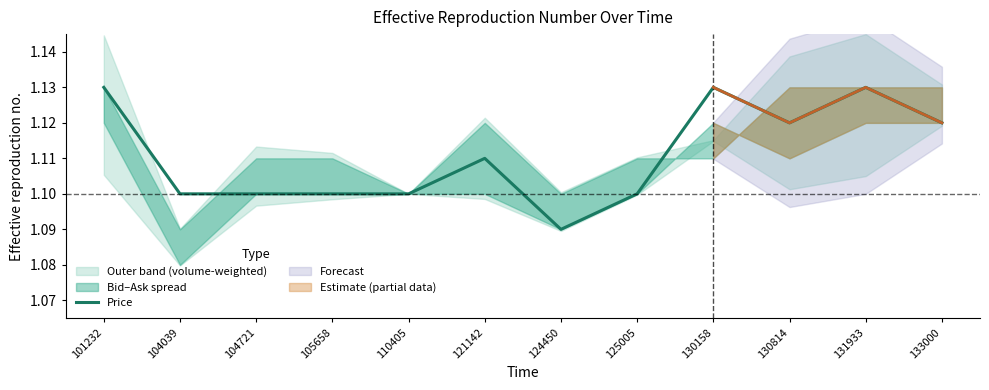

List the labels in order of value, largest first.

101232, 130158, 131933, 130814, 133000, 121142, 104039, 104721, 105658, 110405, 125005, 124450